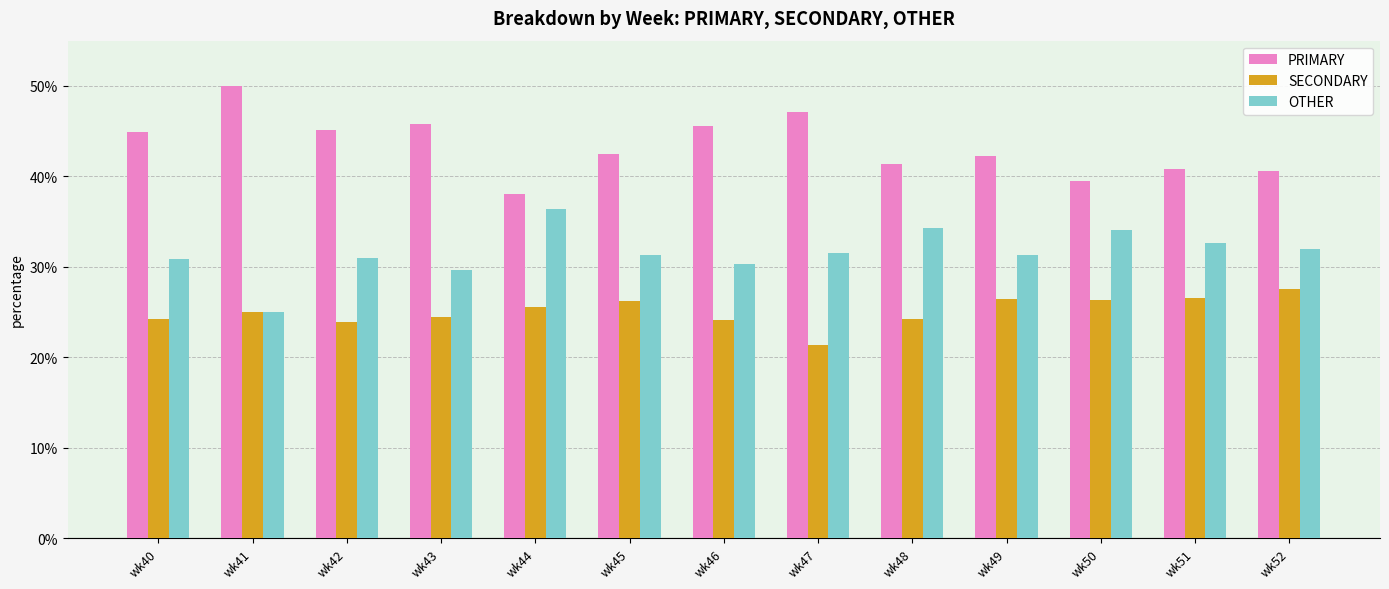

At which label does PRIMARY first exceed 42?

wk40